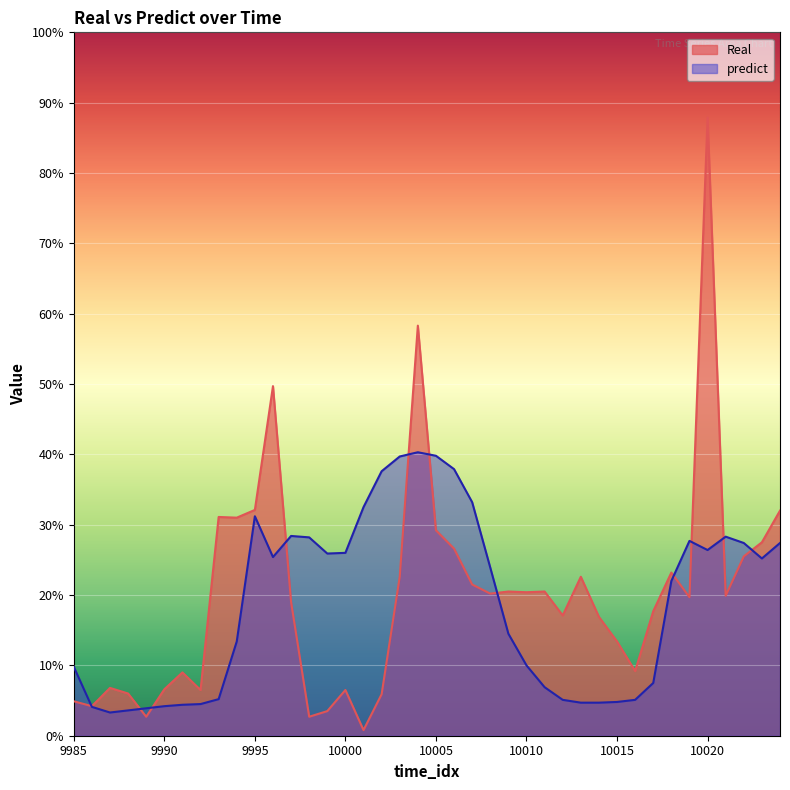

Between 10006 and 10012, which is larger?

10006